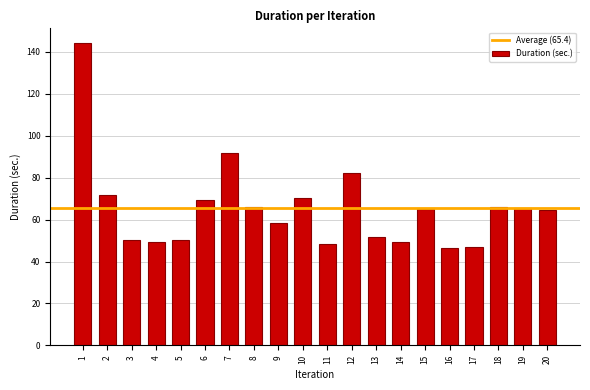

What is the maximum value shown in the chart?

144.1